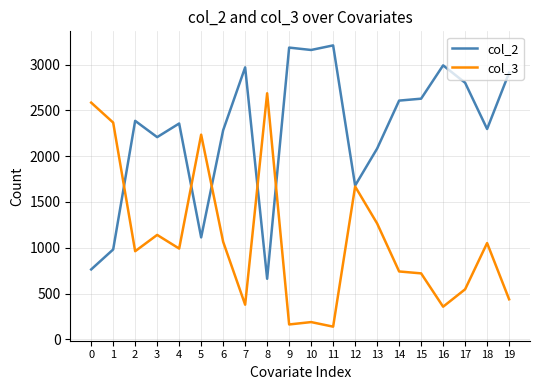

True or false: col_2 and col_3 intersect in this chart.

True